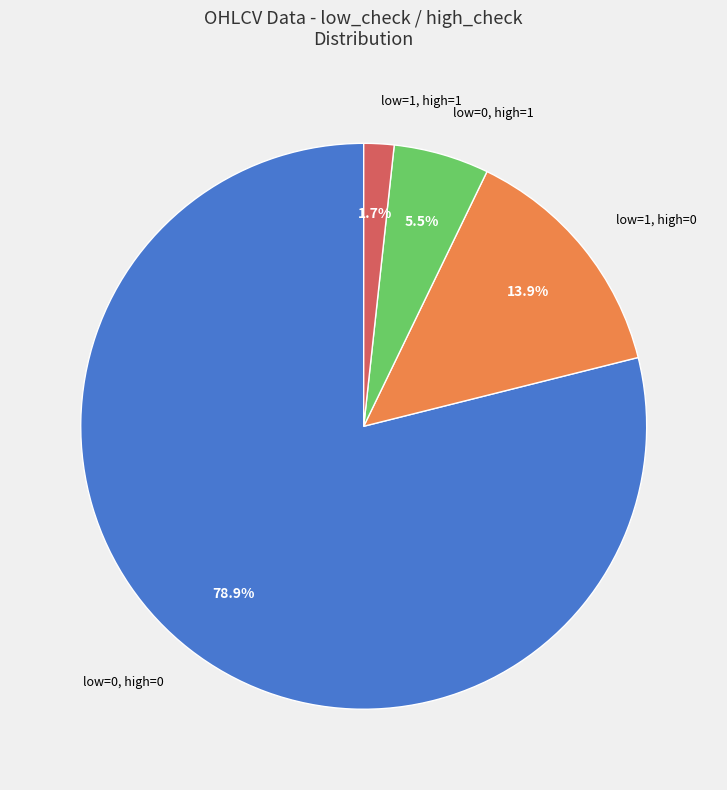

Combined, do low=1, high=0 and low=1, high=1 account for over 50%?

No